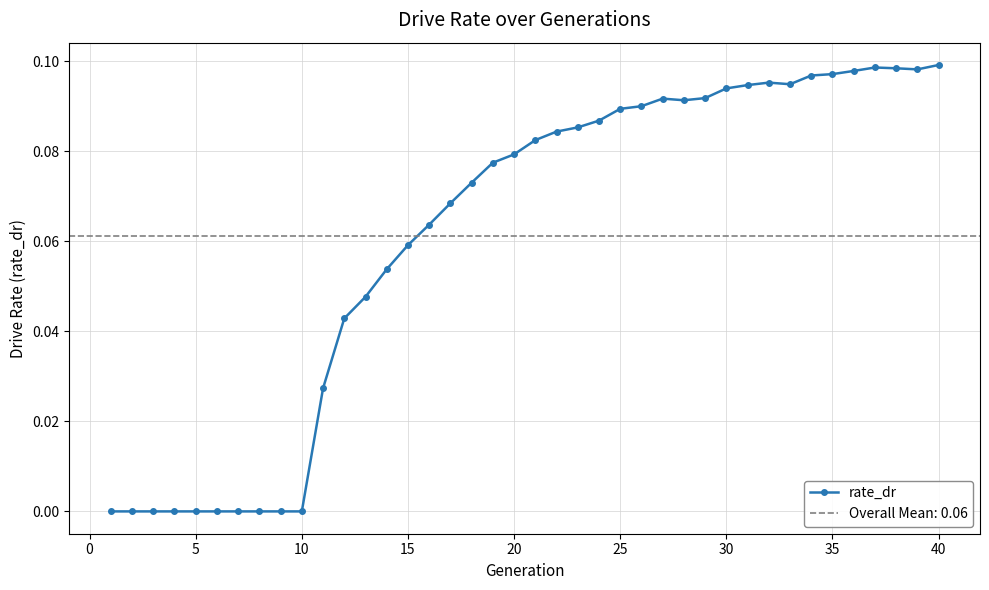

What value does the data have at 35?

0.1